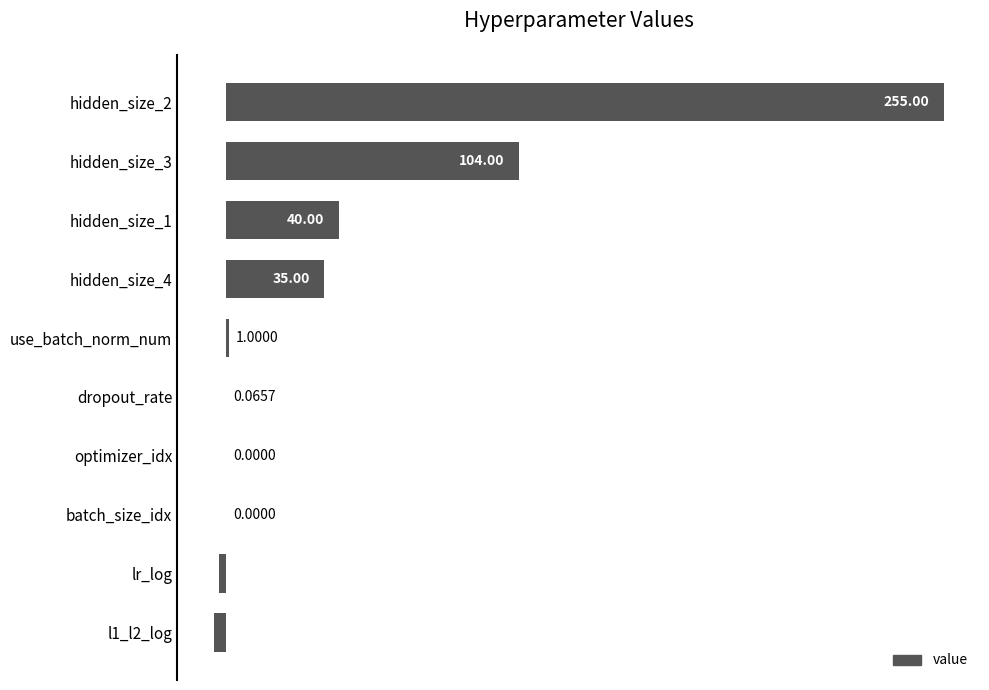

What is the sum of the values at hidden_size_1 and optimizer_idx?

40.0